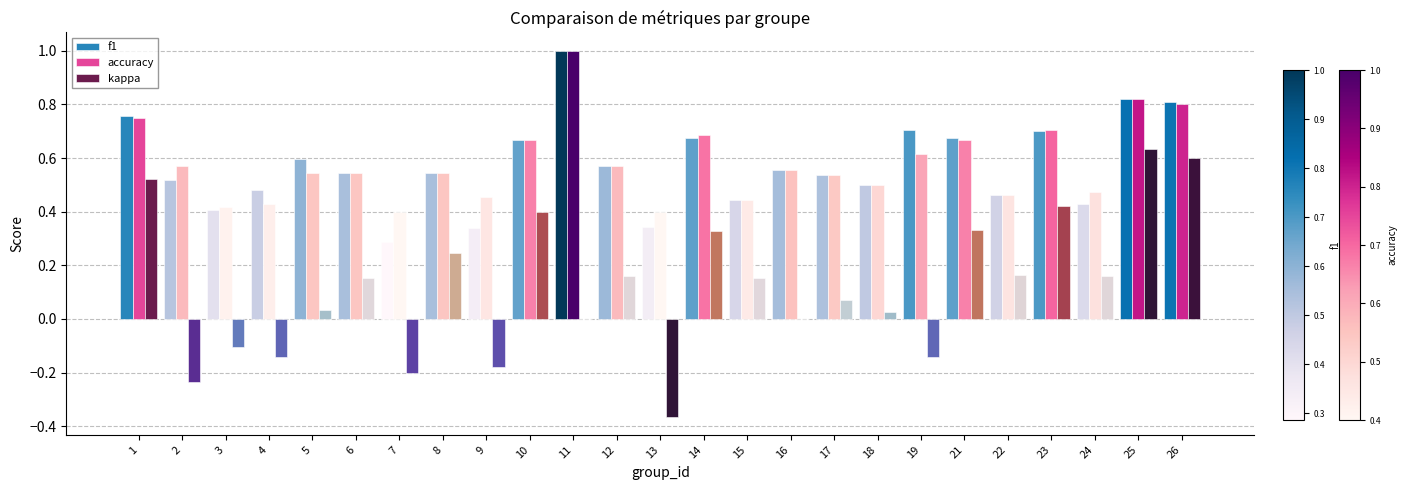

What is the total value across all series at 24?

1.1